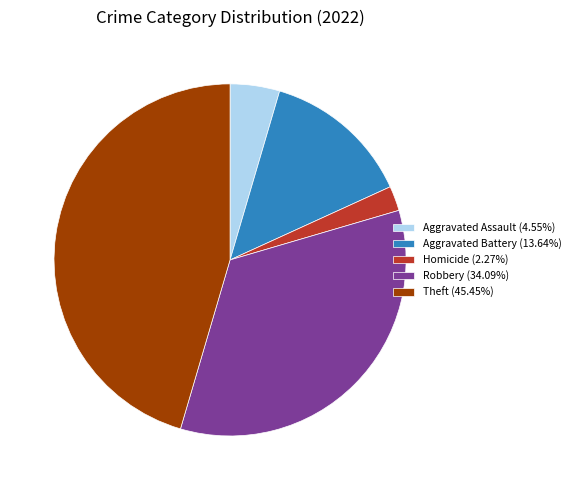

Approximately how many times larger is the value at Aggravated Assault (4.55%) compared to Homicide (2.27%)?

2.0